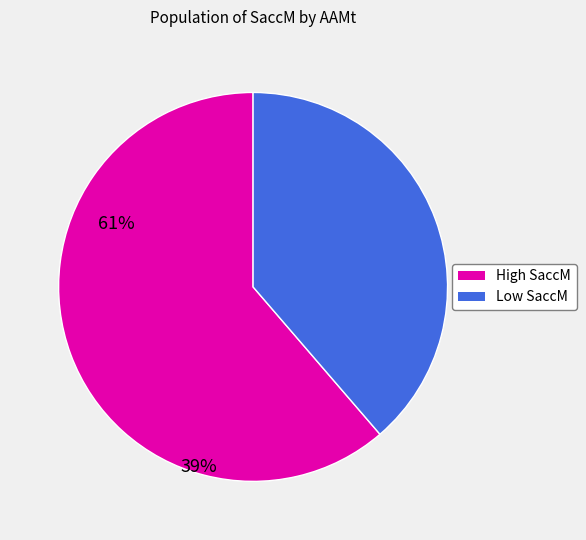

Is there a majority slice in this chart?

Yes